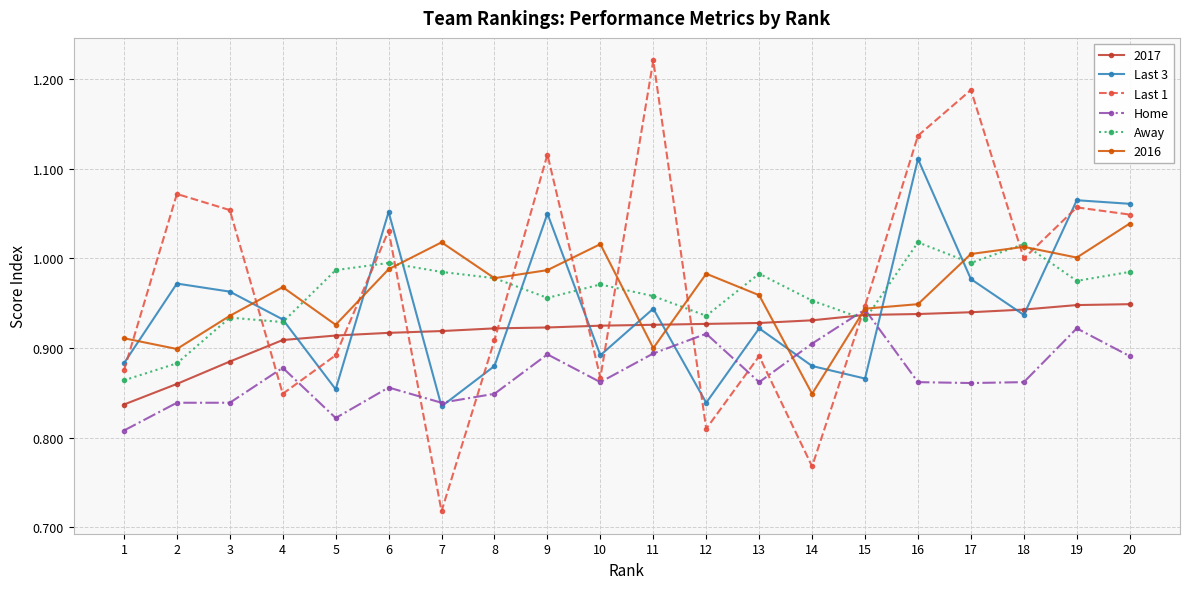

The Last 3 series shows 0.9 at 4. True or false?

True